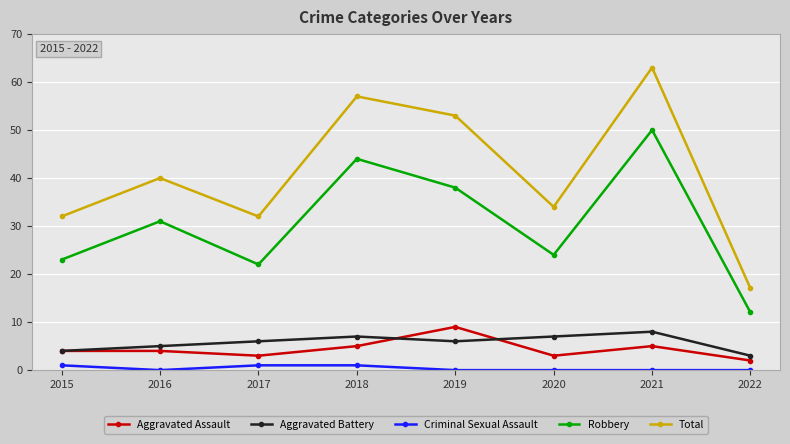

At which category is the sum across all series the highest?

2021